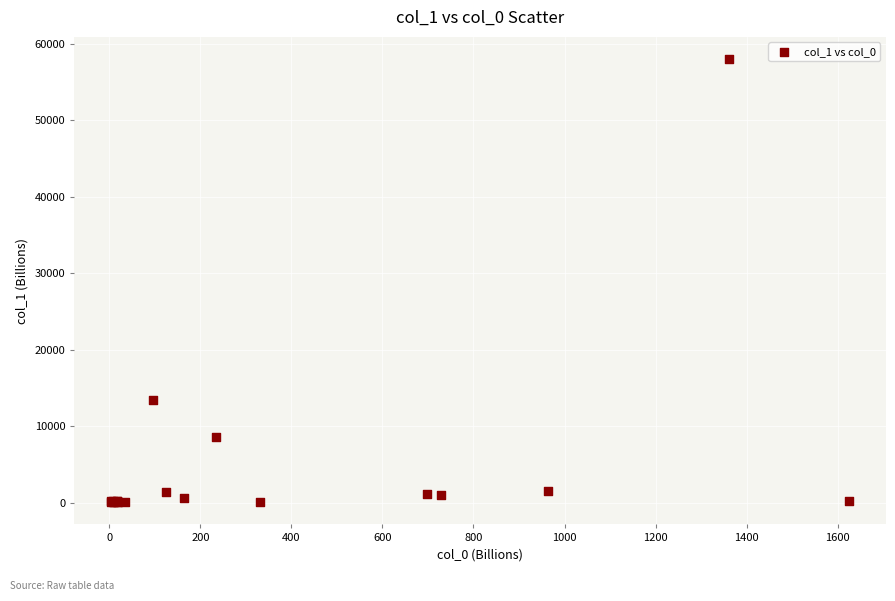

What Y value in the scatter plot is closest to 29029?

13429.0